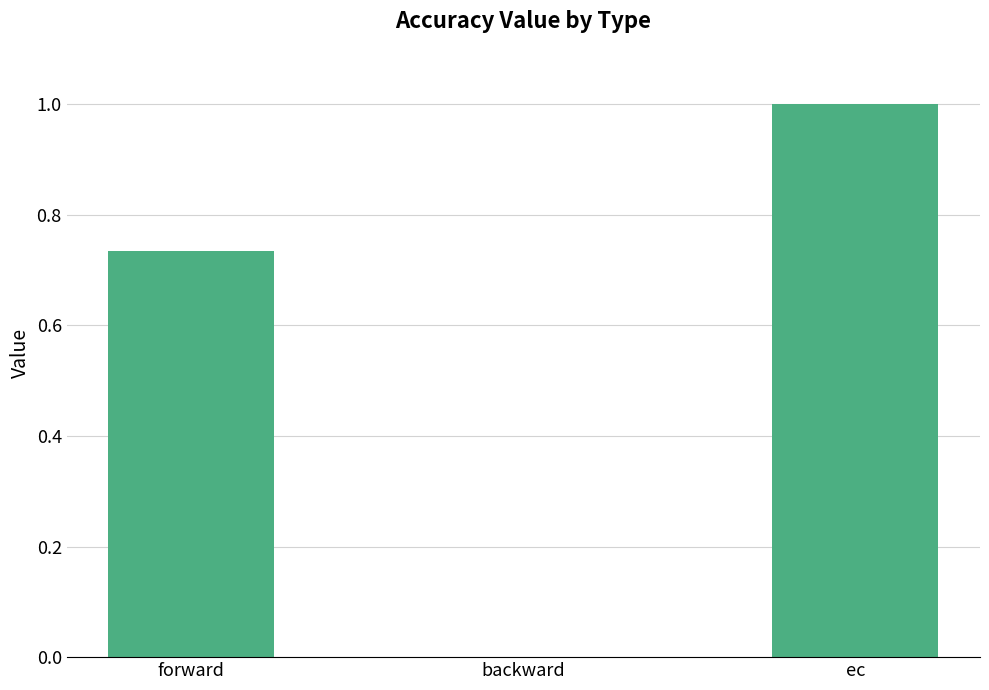

Between ec and backward, which is larger?

ec